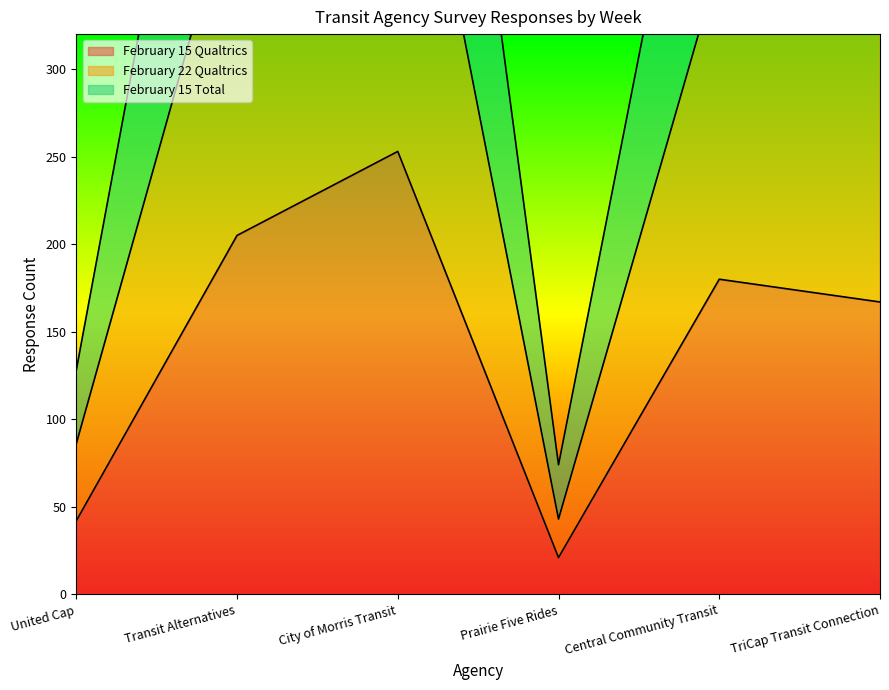

Rank the categories by February 15 Qualtrics value from lowest to highest.

Prairie Five Rides, United Cap, TriCap Transit Connection, Central Community Transit, Transit Alternatives, City of Morris Transit